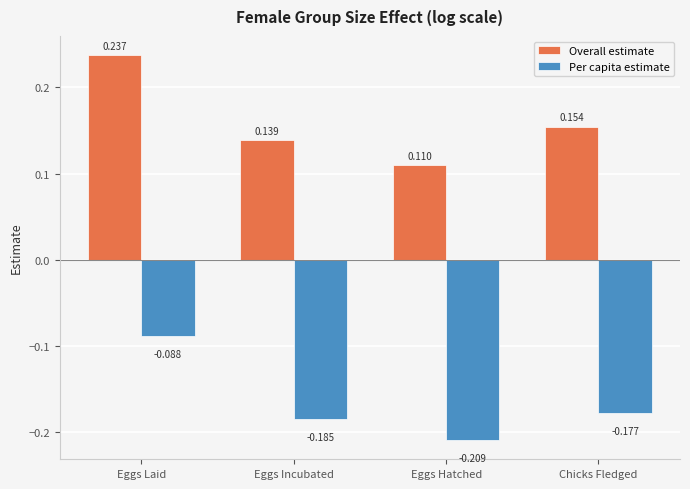

What is the label of the 2nd bar from the left?

Eggs Incubated